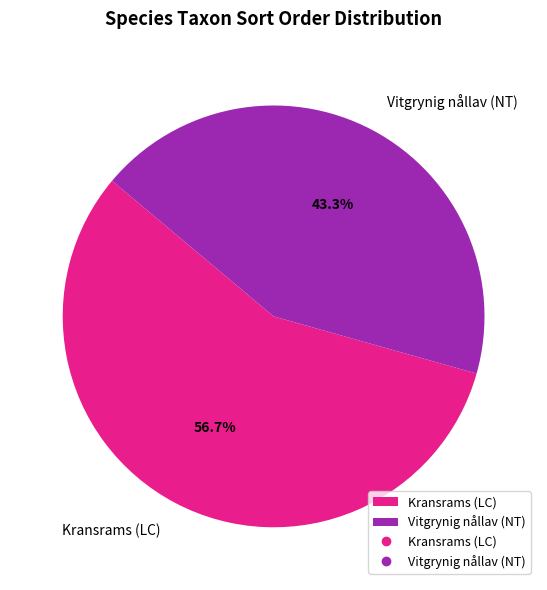

To the nearest percent, what portion does Kransrams (LC) represent?

57%